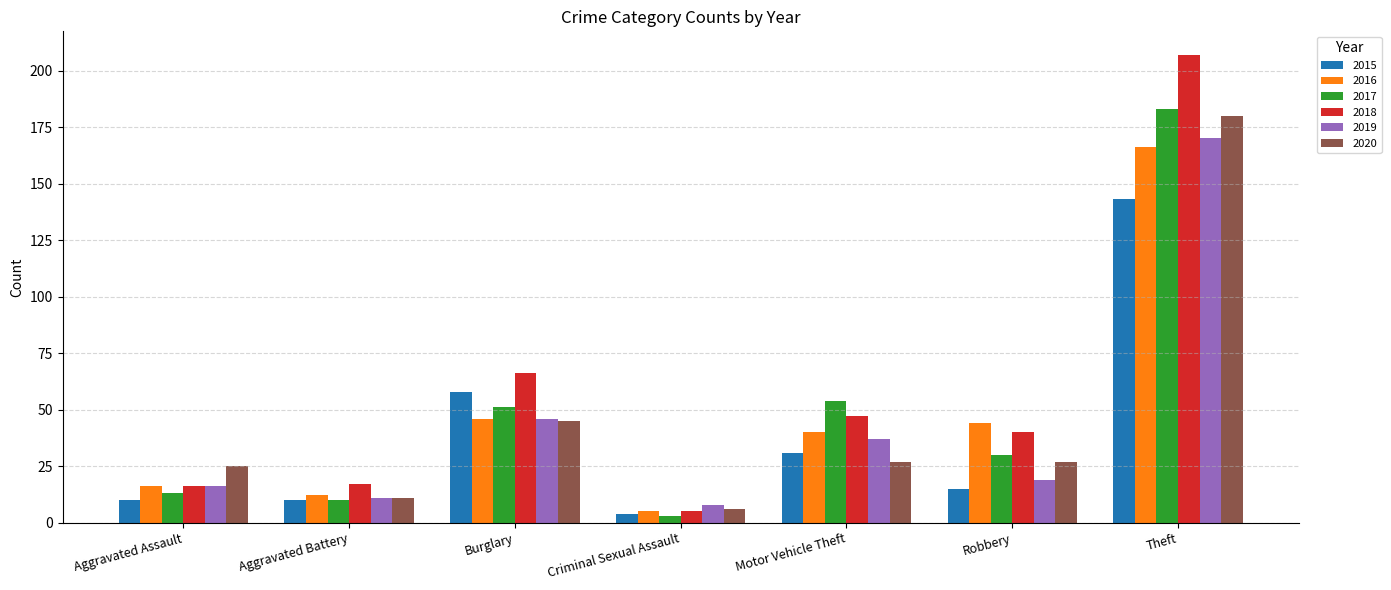

The 2020 series shows 69 at Burglary. True or false?

False